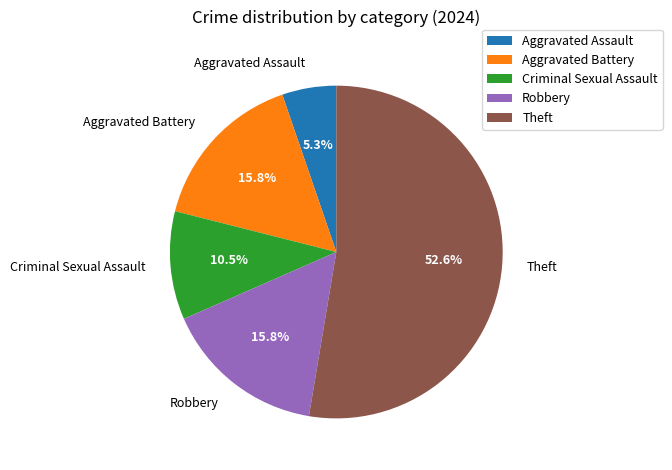

To the nearest percent, what is the difference between the Theft and Robbery slice percentages?

37%